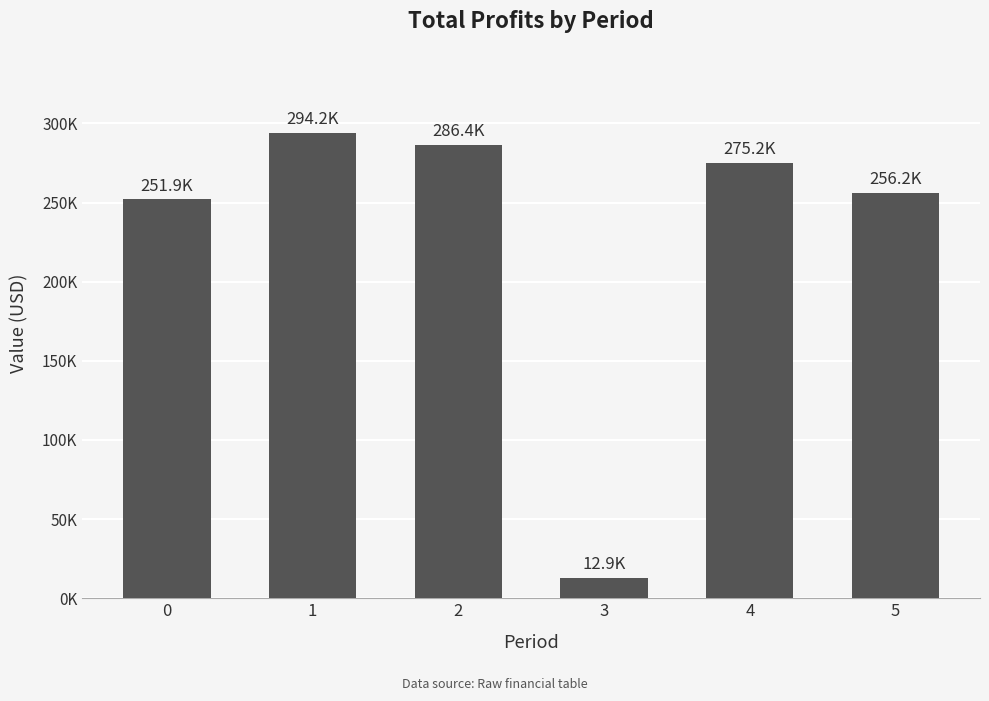

What is the sum of all values?

1376885.1